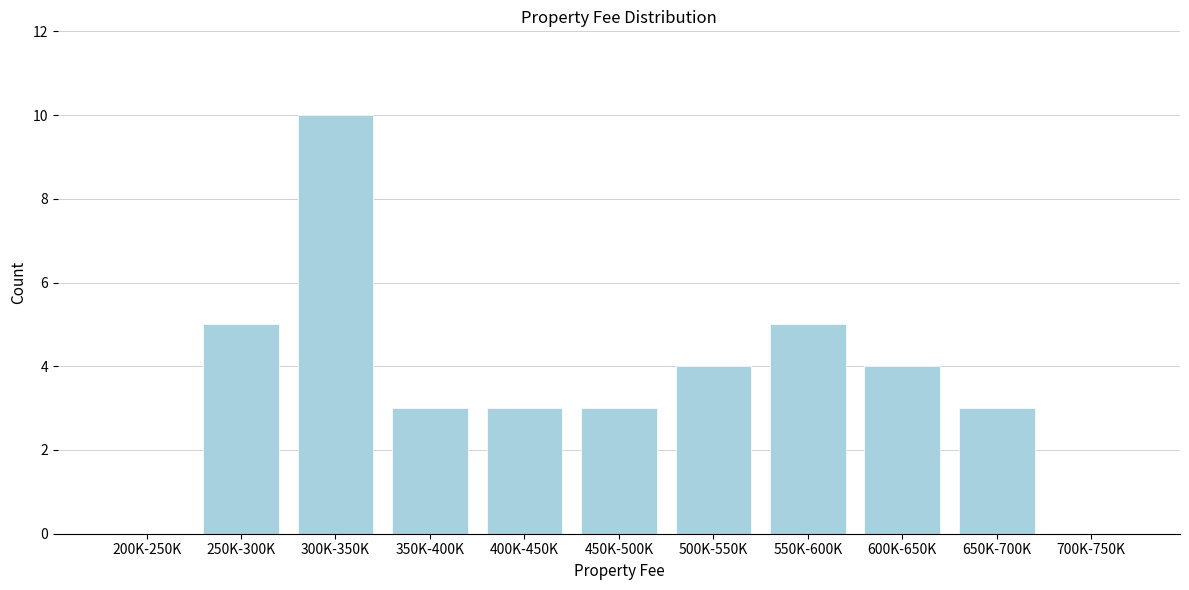

Reading right to left, list all the values displayed in this chart.

700K-750K=0	650K-700K=3	600K-650K=4	550K-600K=5	500K-550K=4	450K-500K=3	400K-450K=3	350K-400K=3	300K-350K=10	250K-300K=5	200K-250K=0